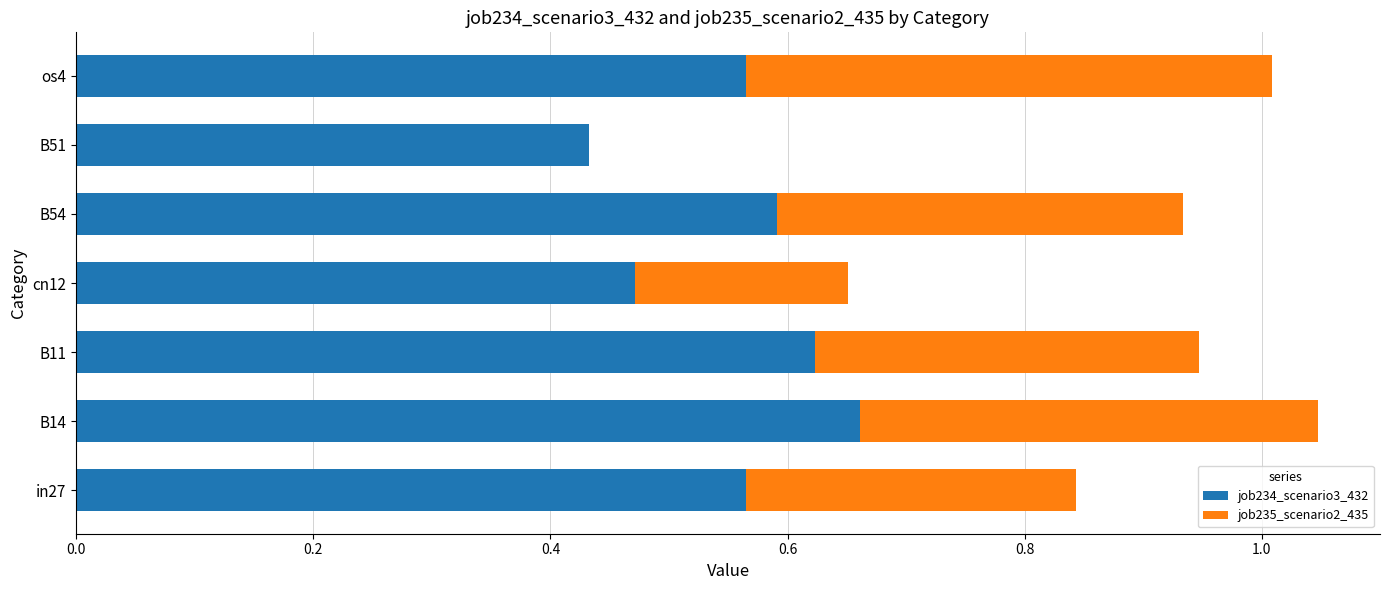

The value of job234_scenario3_432 at B51 is 0.3. True or false?

False